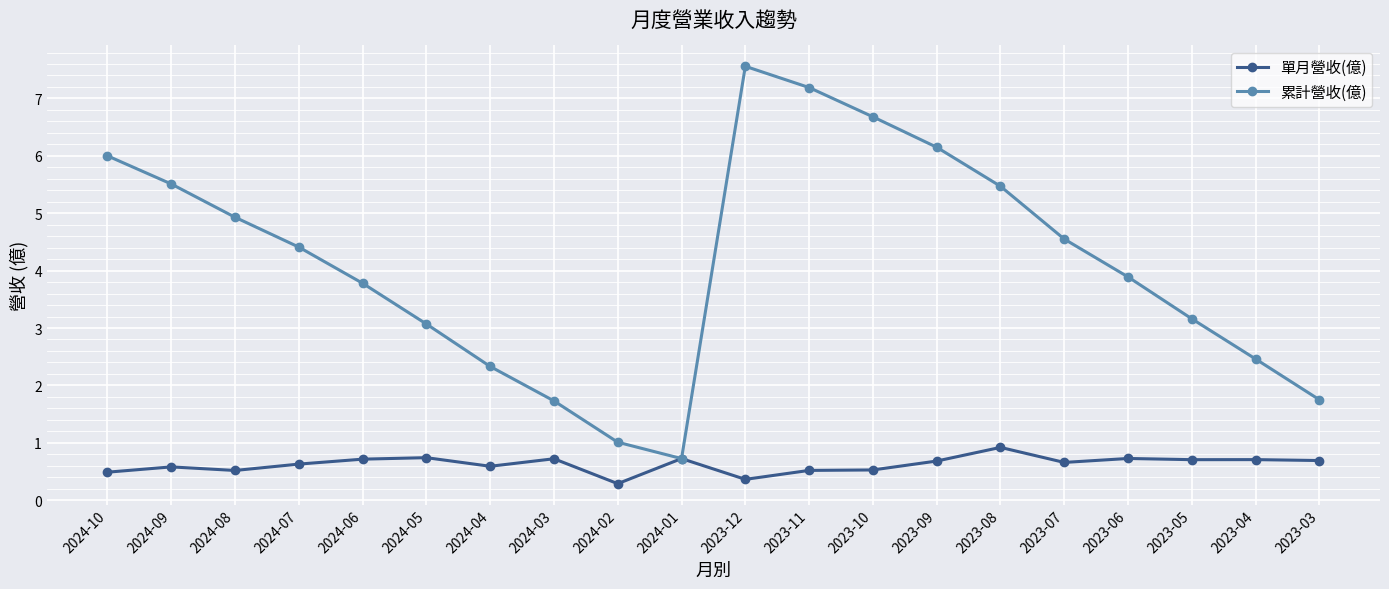

What is the value of the 累計營收(億) point at the 7th from the left?

2.3